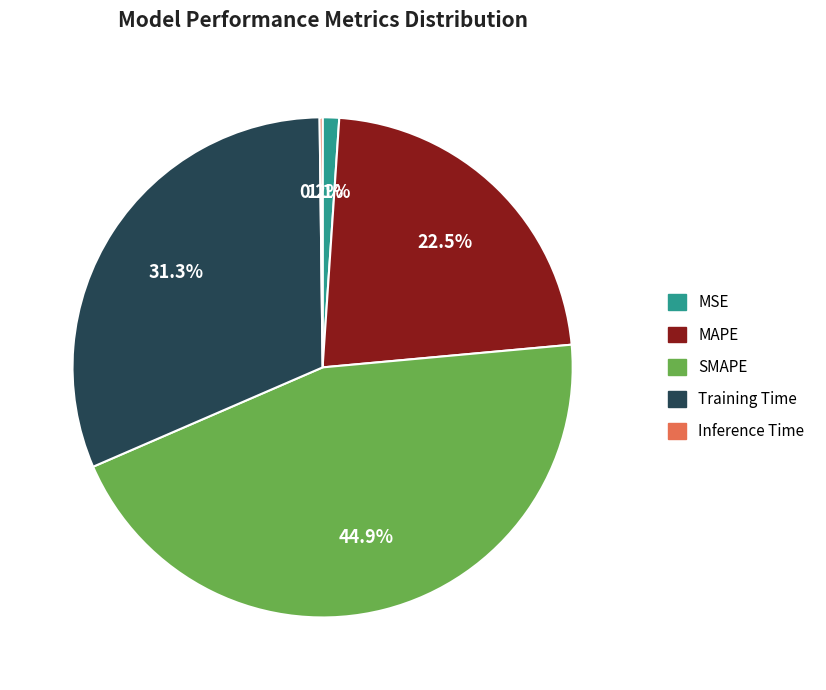

What is the largest slice in the pie chart?

SMAPE